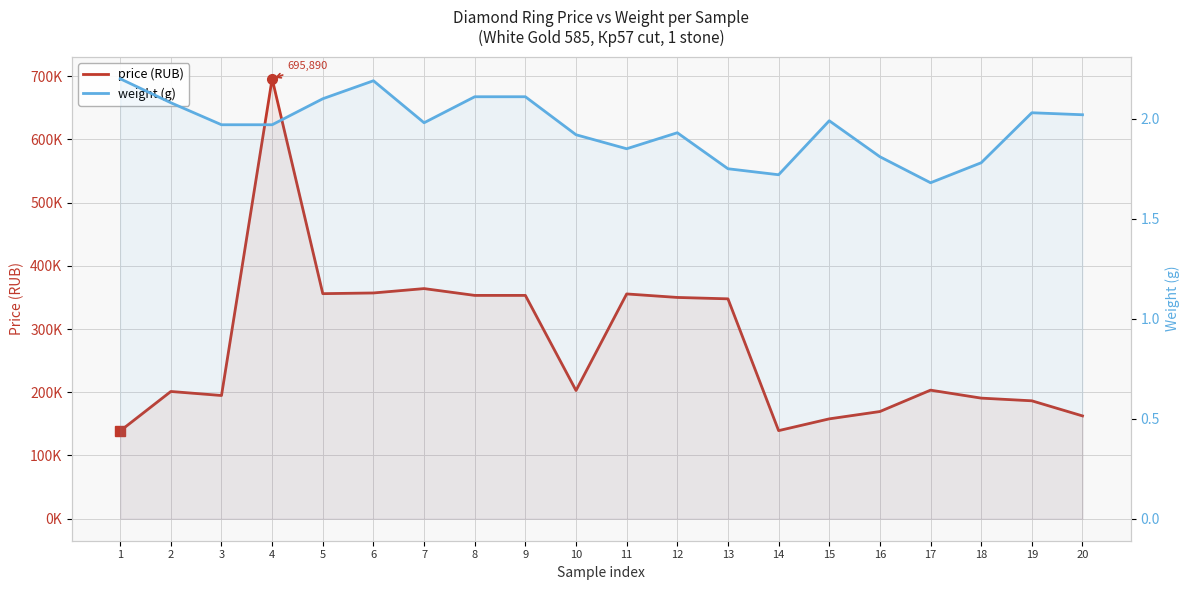

Between 3 and 8, which series saw the biggest shift?

price